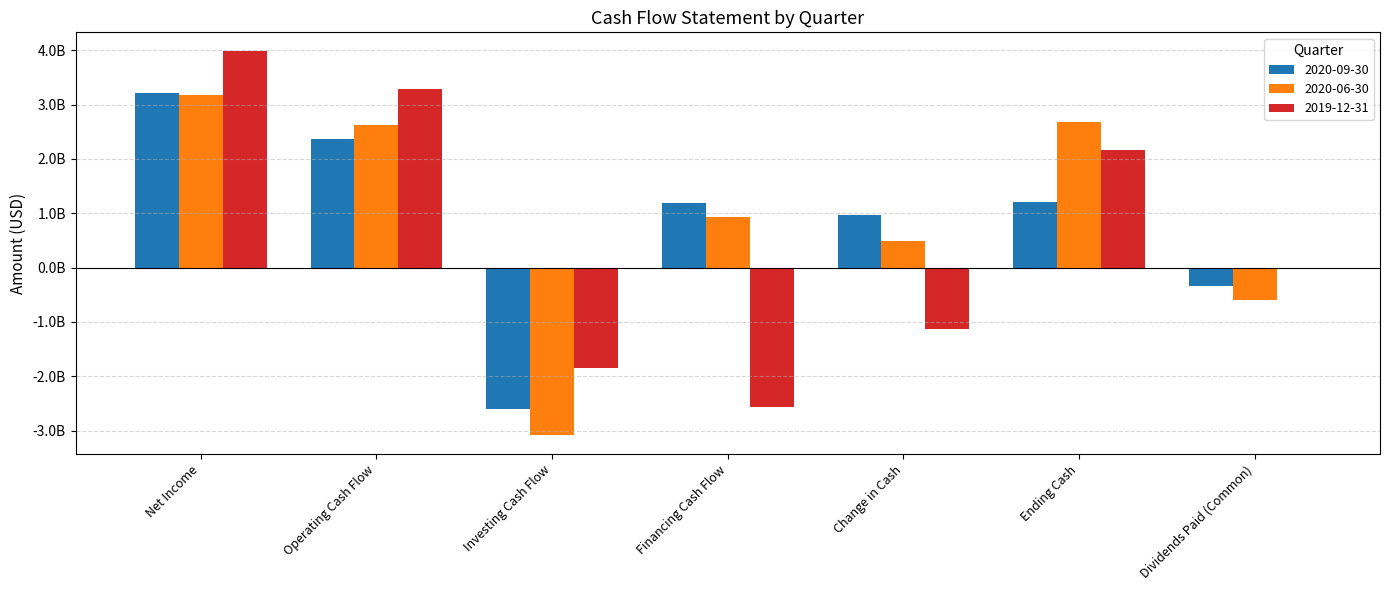

What is the difference between the maximum and second lowest values in the 2019-12-31 series?

5829475000